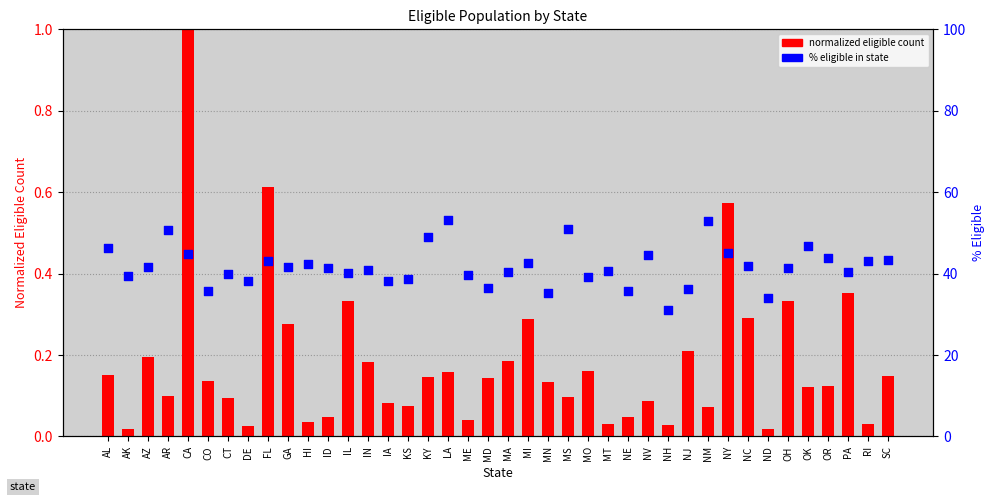

Which series contains the lowest Y value?

normalized eligible count